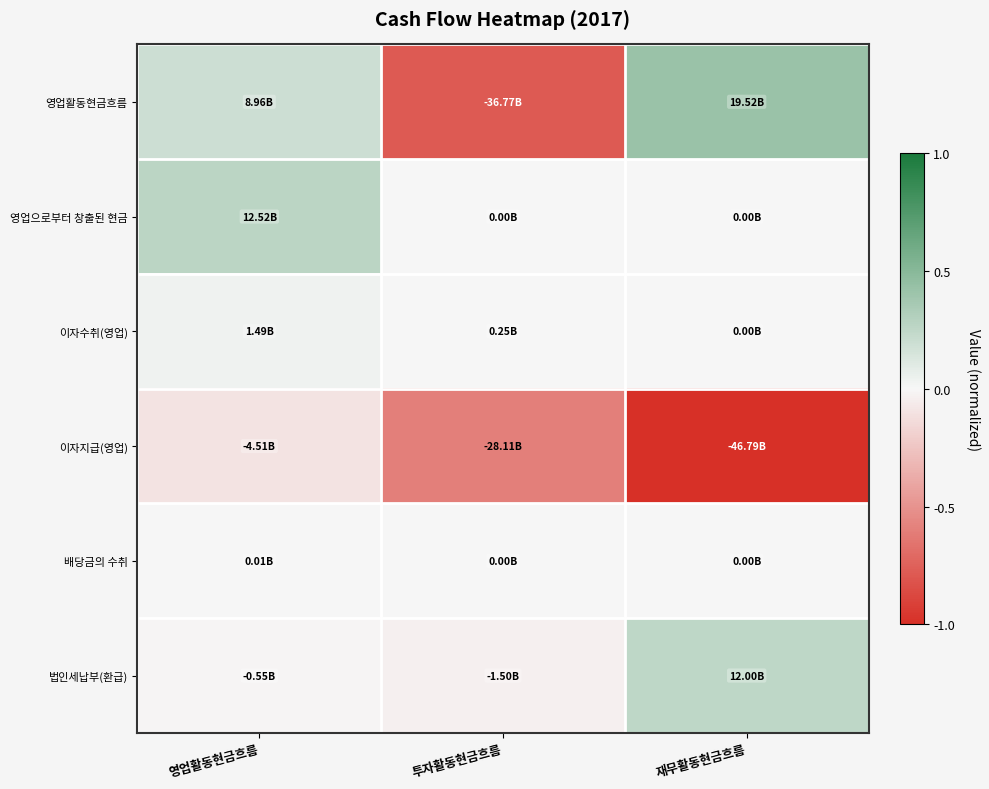

What is the total value across all series at 영업활동현금흐름?

0.4